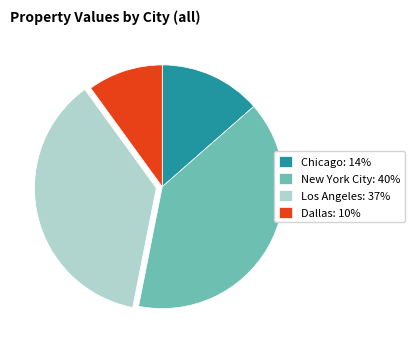

Is the sum of Los Angeles: 37% and Dallas: 10% greater than half?

No